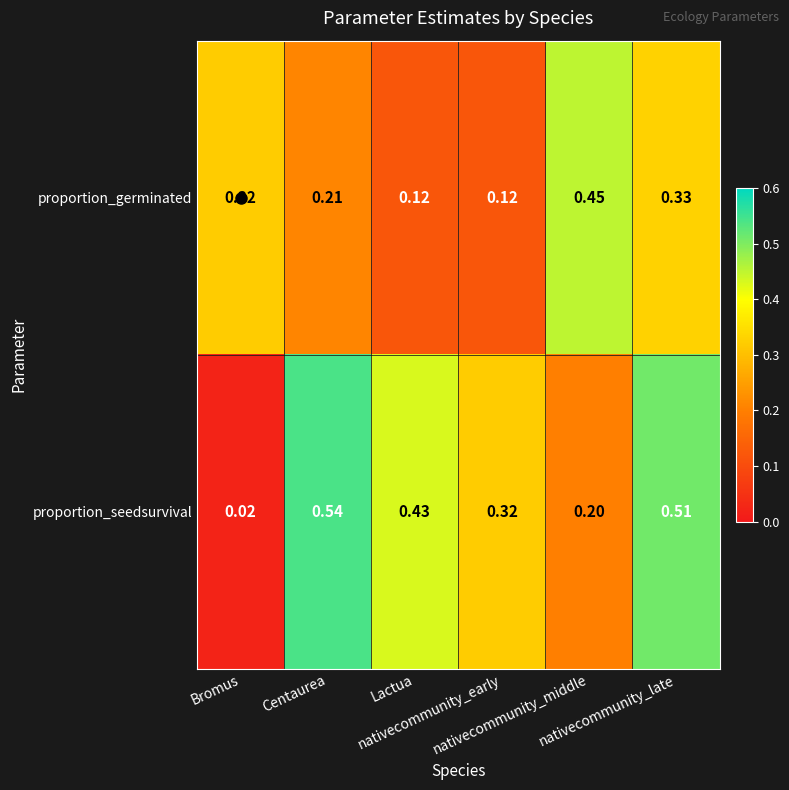

Which series has the largest total across all categories?

proportion_seedsurvival